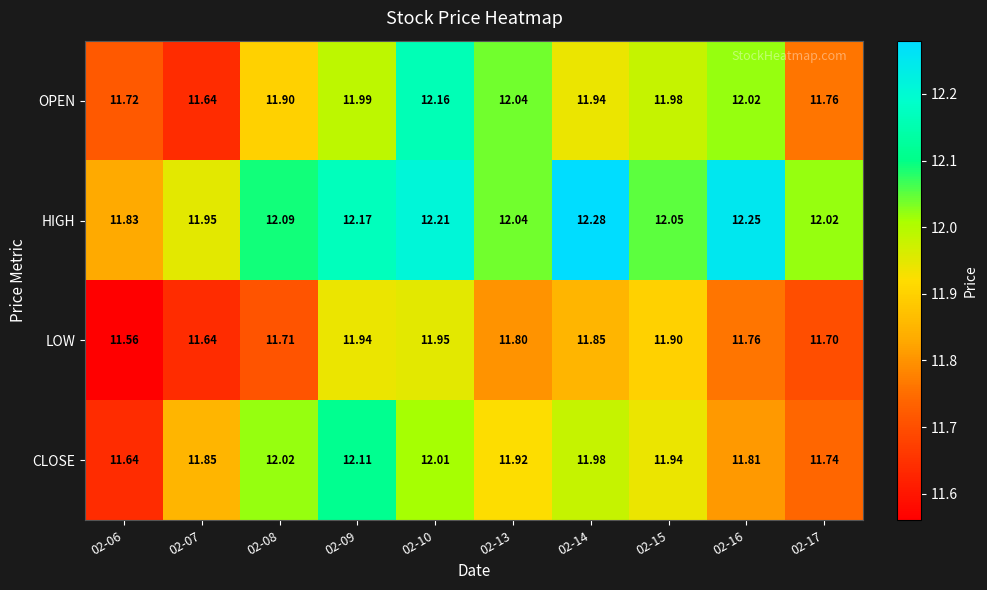

Between 02-06 and 02-13, which series saw the biggest shift?

OPEN